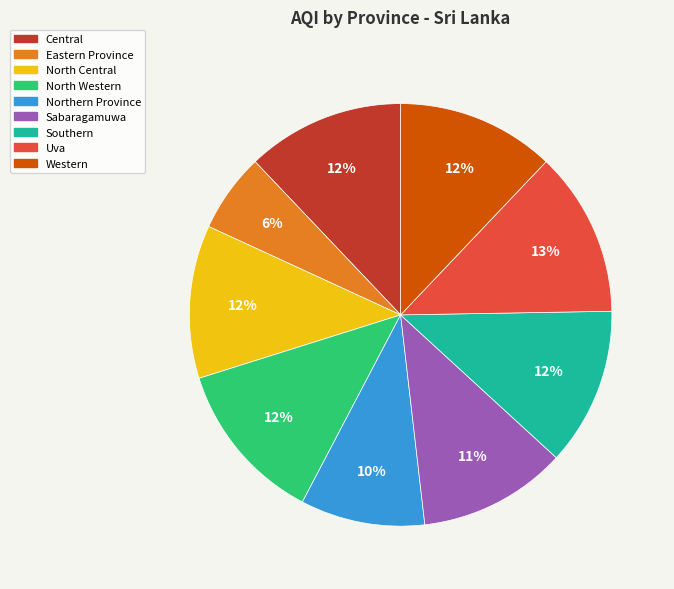

To the nearest percent, what is the combined percentage of Central and Northern Province?

22%